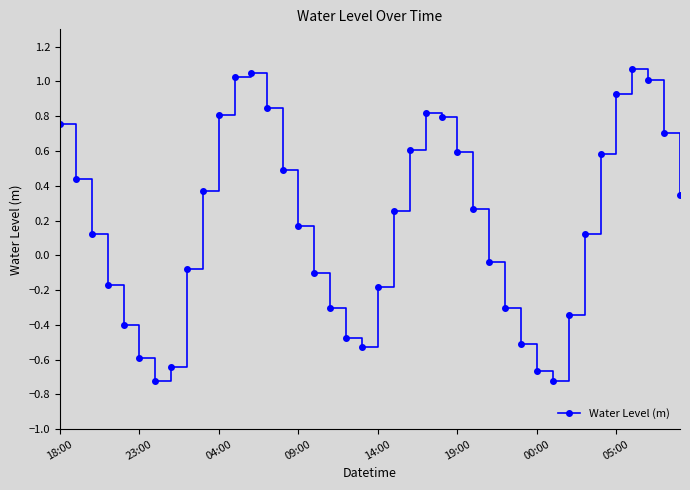

How many data points are above 0?

23